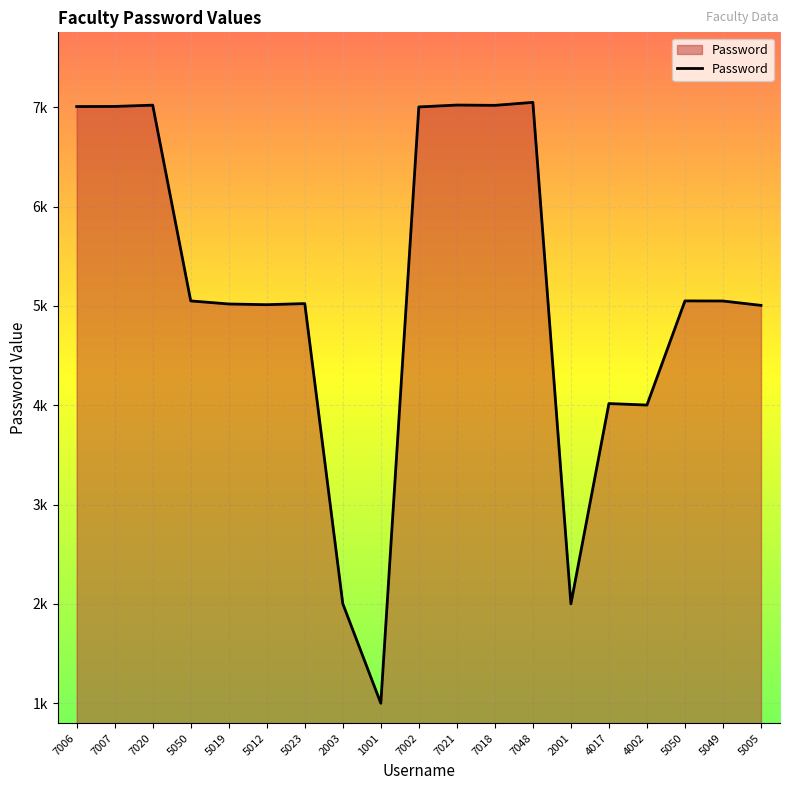

Does the chart have visible grid lines?

Yes